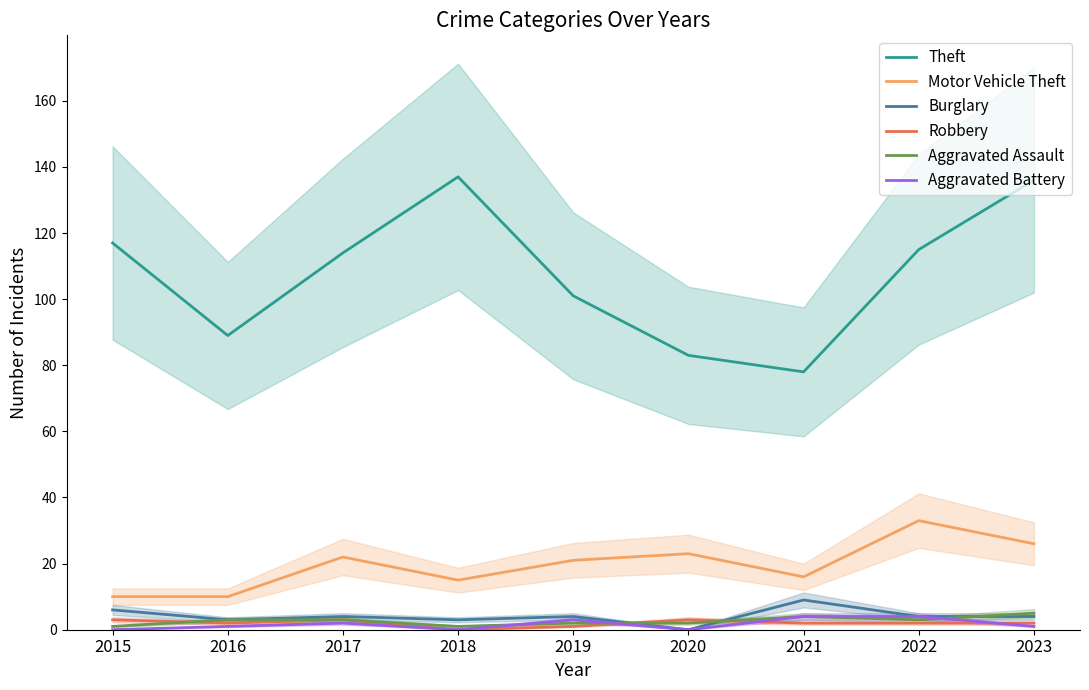

At which label is Burglary closest to 4?

2017